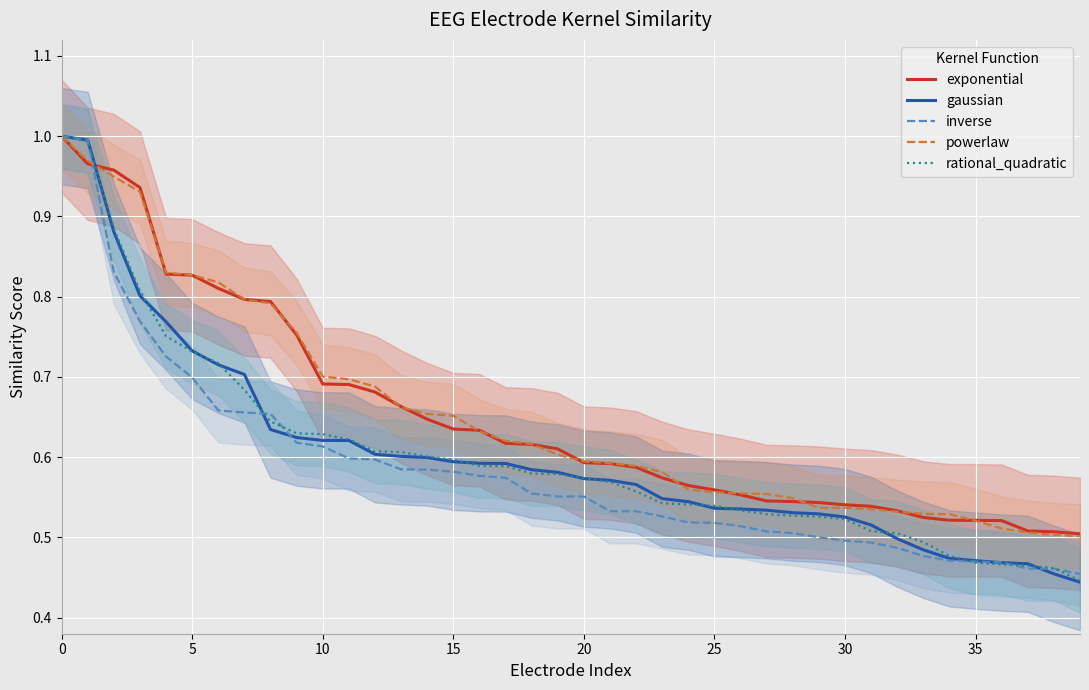

What is the label of the 10th point from the right?

30